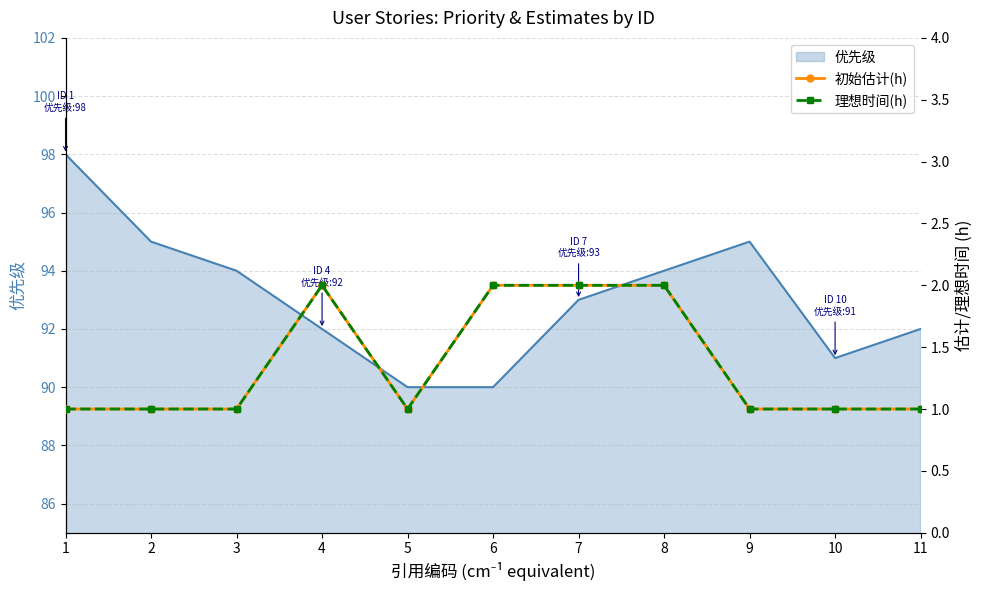

True or false: 理想时间(h) has more than 1 points higher than both neighbors.

False